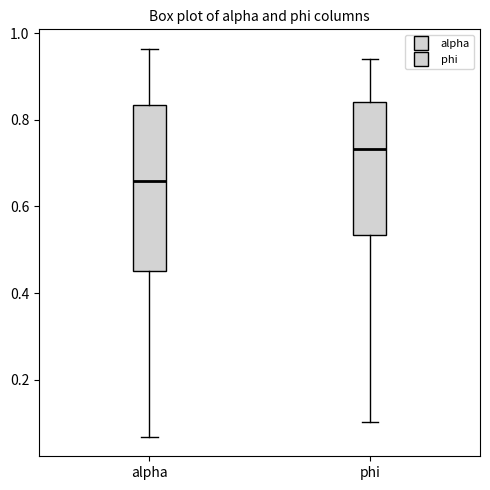

Reading left to right, read every box against the y-axis: the position of its median line, the range the box covers, and the ends of its whiskers. The values are not printed on the chart, so give them approximately, as read against the axis.

alpha: median 0.66, box 0.46 to 0.84, whiskers 0.06 to 0.96
phi: median 0.74, box 0.54 to 0.84, whiskers 0.10 to 0.94